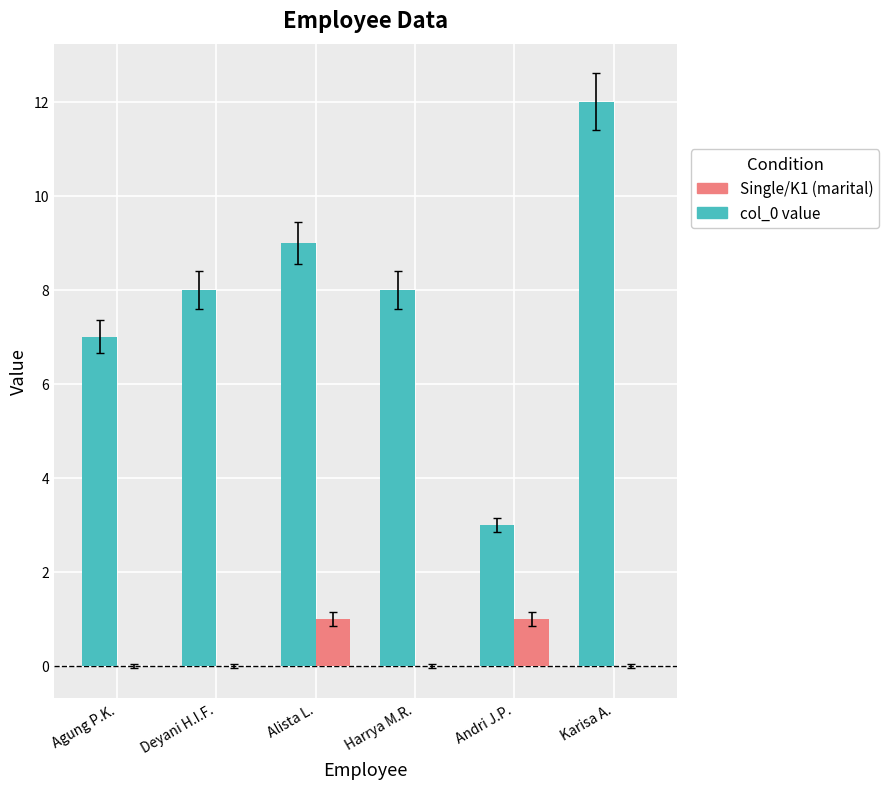

What is the total value across all series at Alista L.?

10